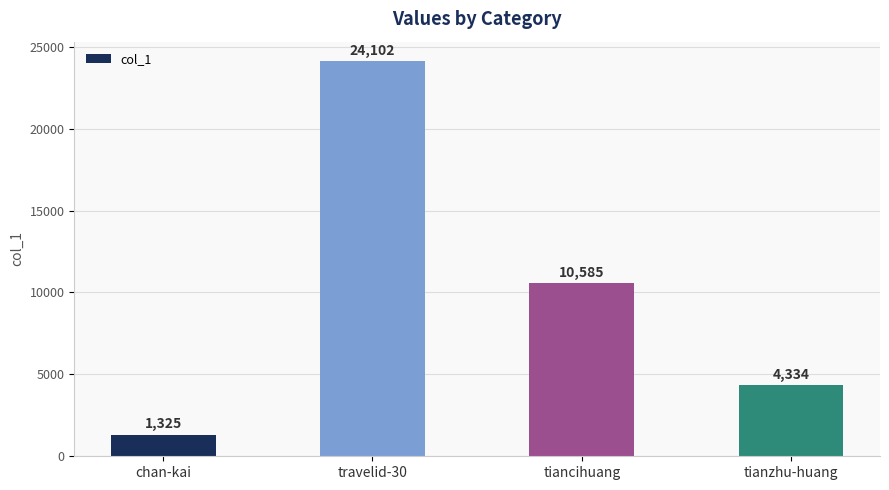

The chart shows a value of 4334 at tianzhu-huang. True or false?

True